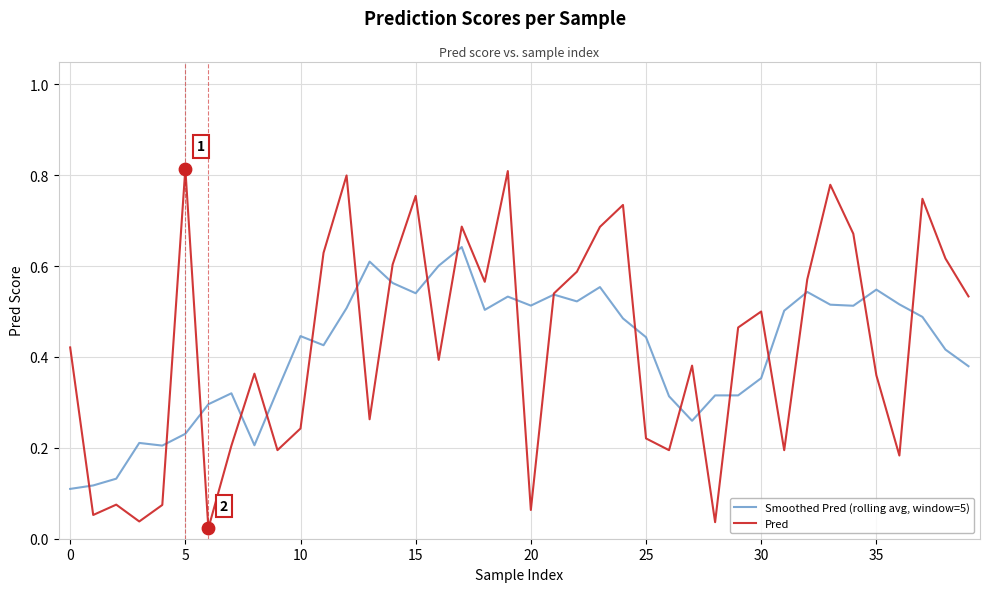

At how many categories does at least one series exceed 0?

40